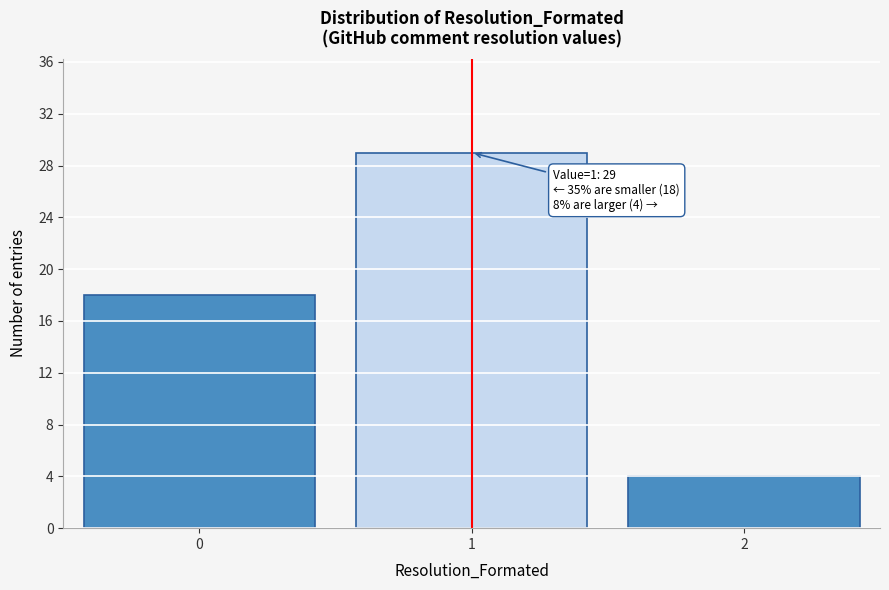

Which range on the x-axis has the tallest bar?

0.5 to 1.5